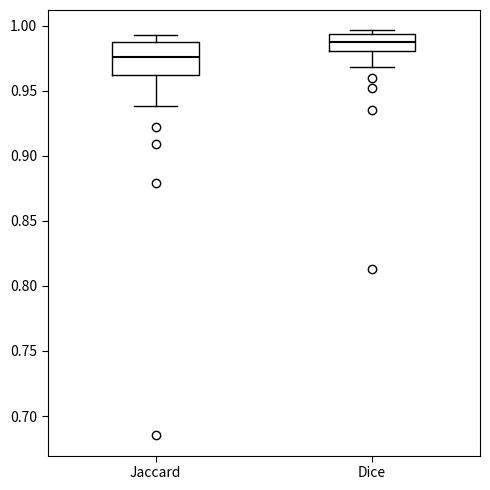

Reading left to right, read every box against the y-axis: the position of its median line, the range the box covers, and the ends of its whiskers. The values are not printed on the chart, so give them approximately, as read against the axis.

Jaccard: median 0.975, box 0.960 to 0.985, whiskers 0.940 to 0.995
Dice: median 0.990, box 0.980 to 0.995, whiskers 0.970 to 0.995 (just above the box's upper edge)